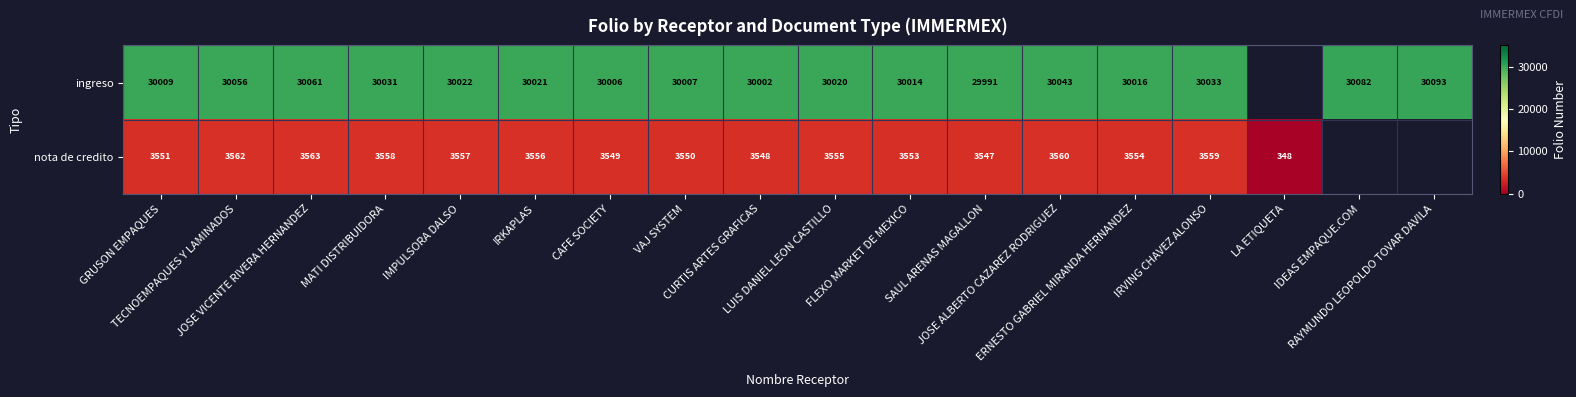

What is the total value across all series at IMPULSORA DALSO?

33579